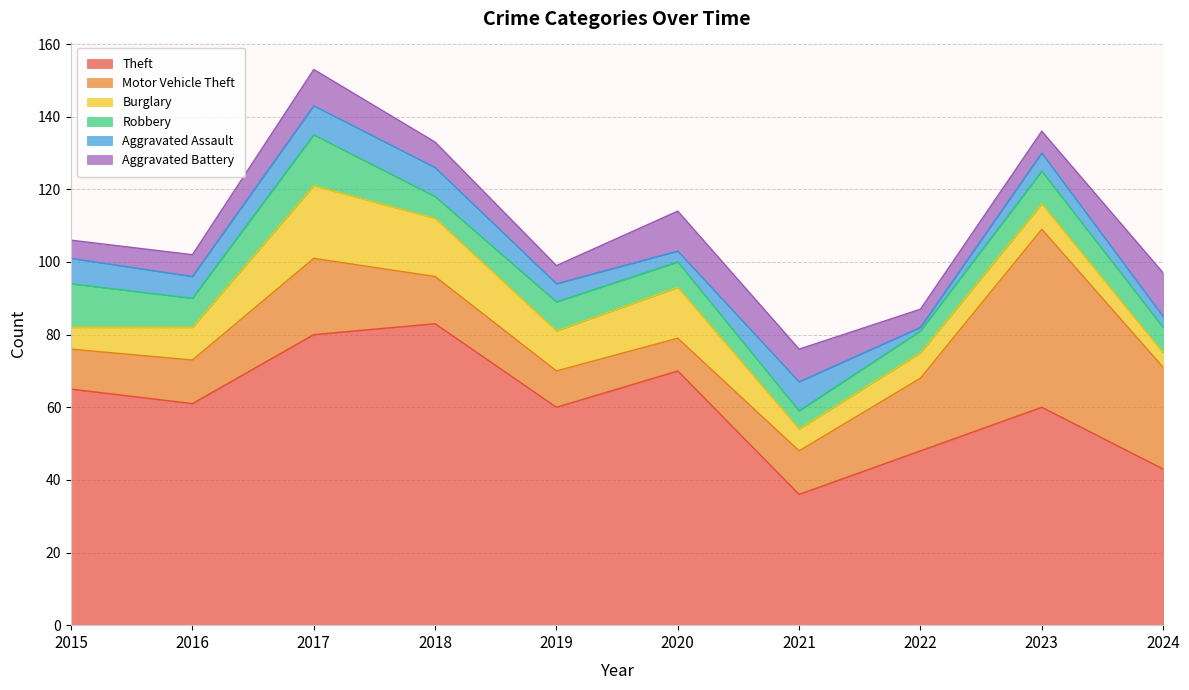

True or false: Aggravated Assault and Motor Vehicle Theft cross at least once.

False